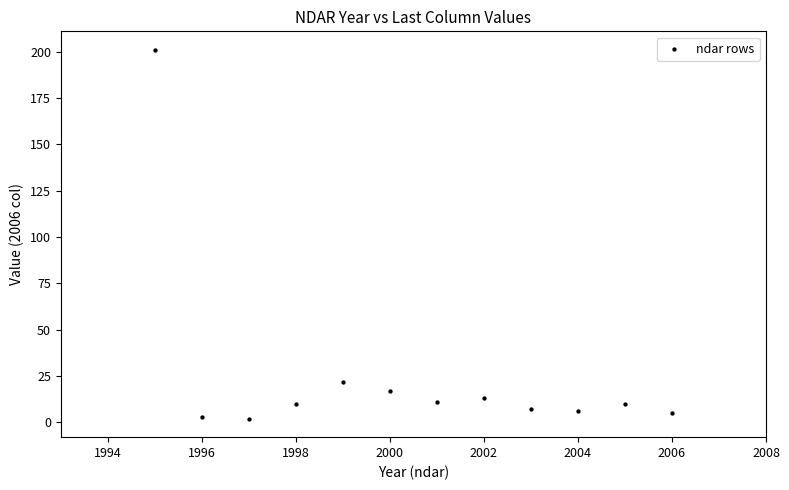

What is the range of X values (max minus min)?

11